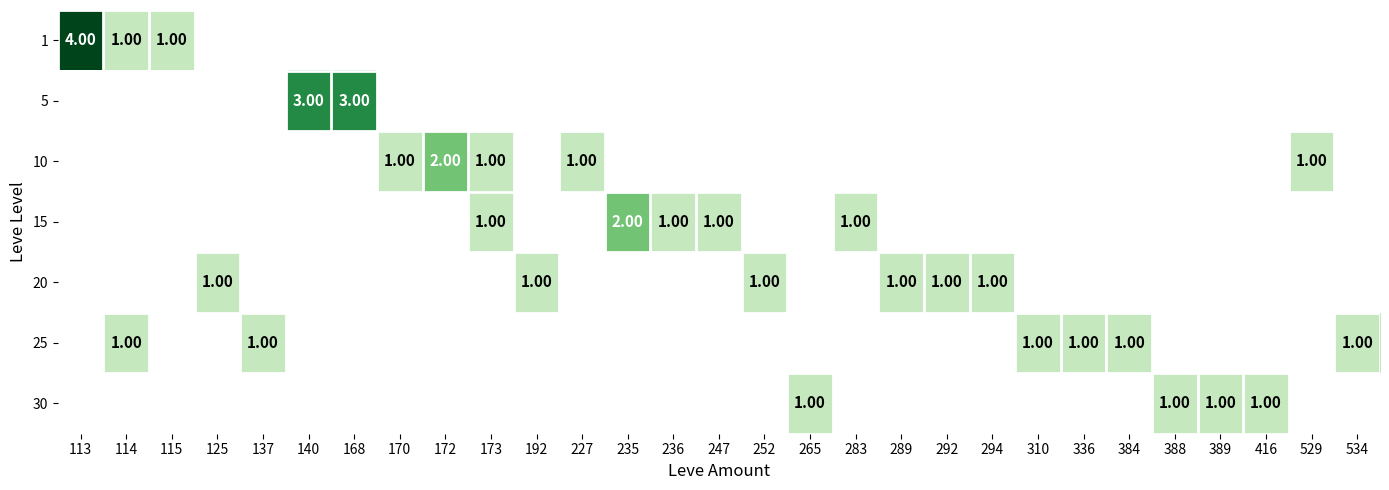

Between 265 and 534, which is larger?

534